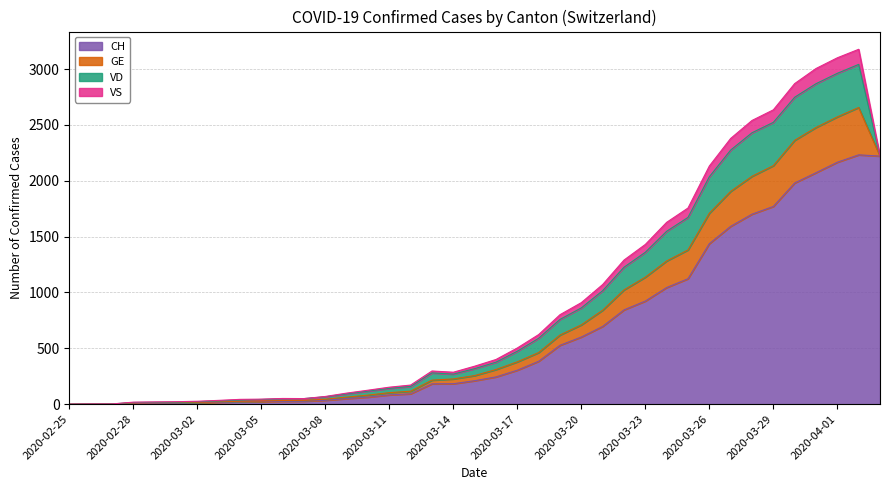

What are all the series names shown in the legend?

CH, GE, VD, VS